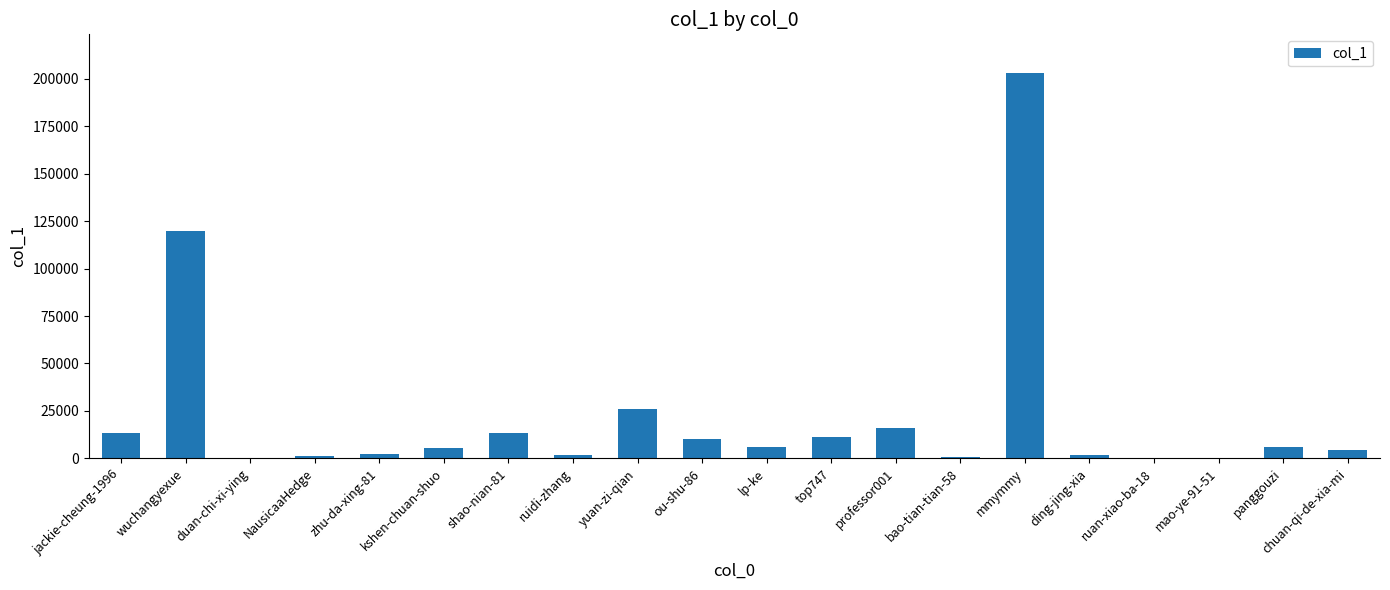

At which label does the data first exceed 5713?

jackie-cheung-1996